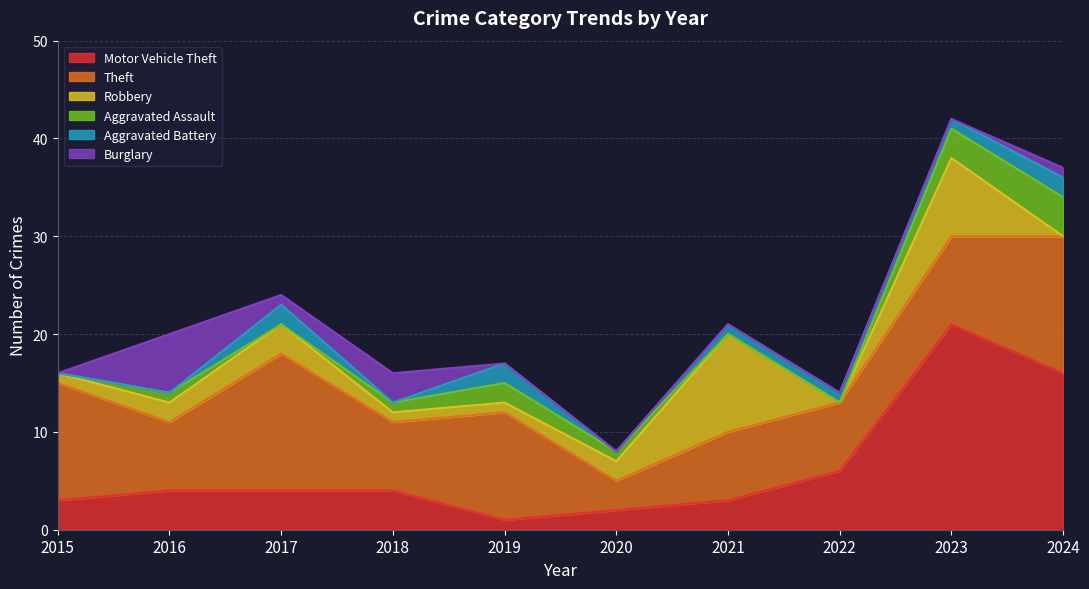

At which label does Theft first exceed 9?

2015